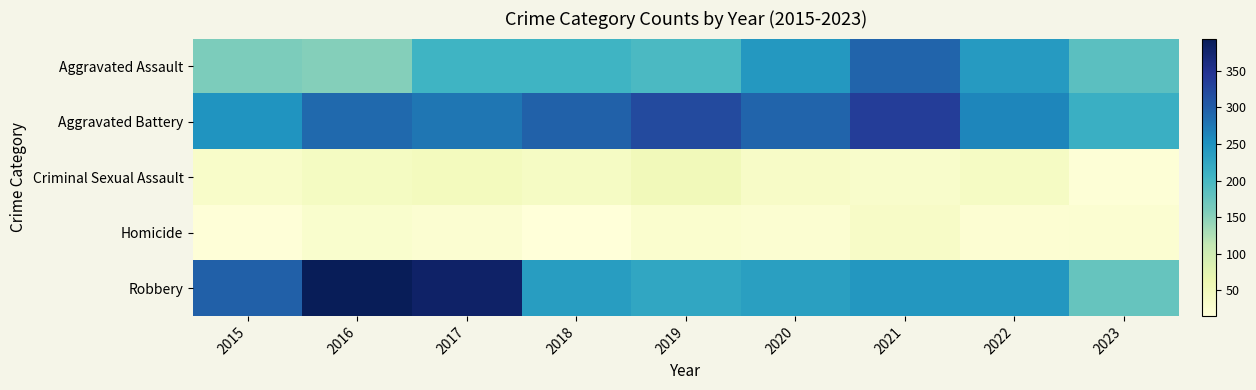

Which category has the lowest value across all series?

2018